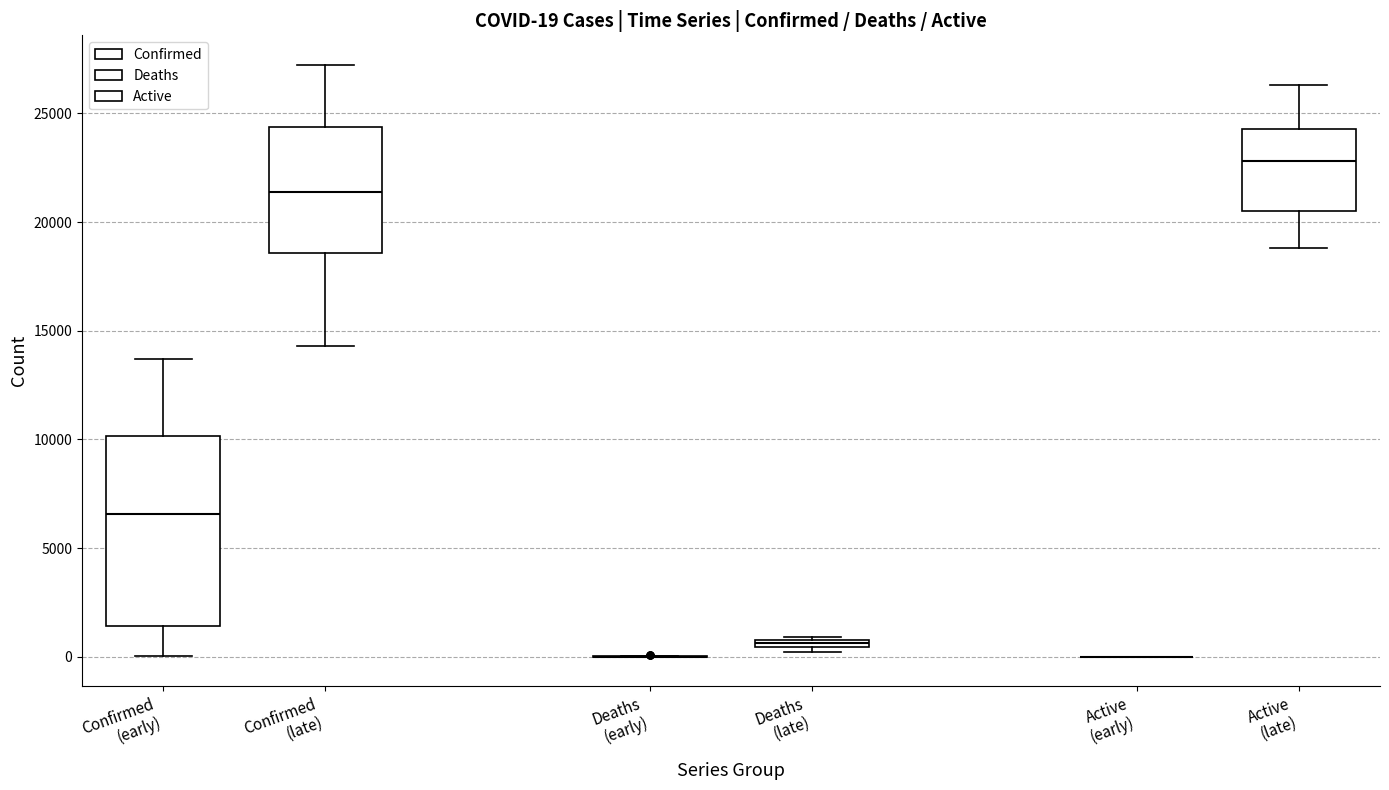

Comparing the boxes themselves (not the whiskers), which one is the tallest?

Confirmed (early)